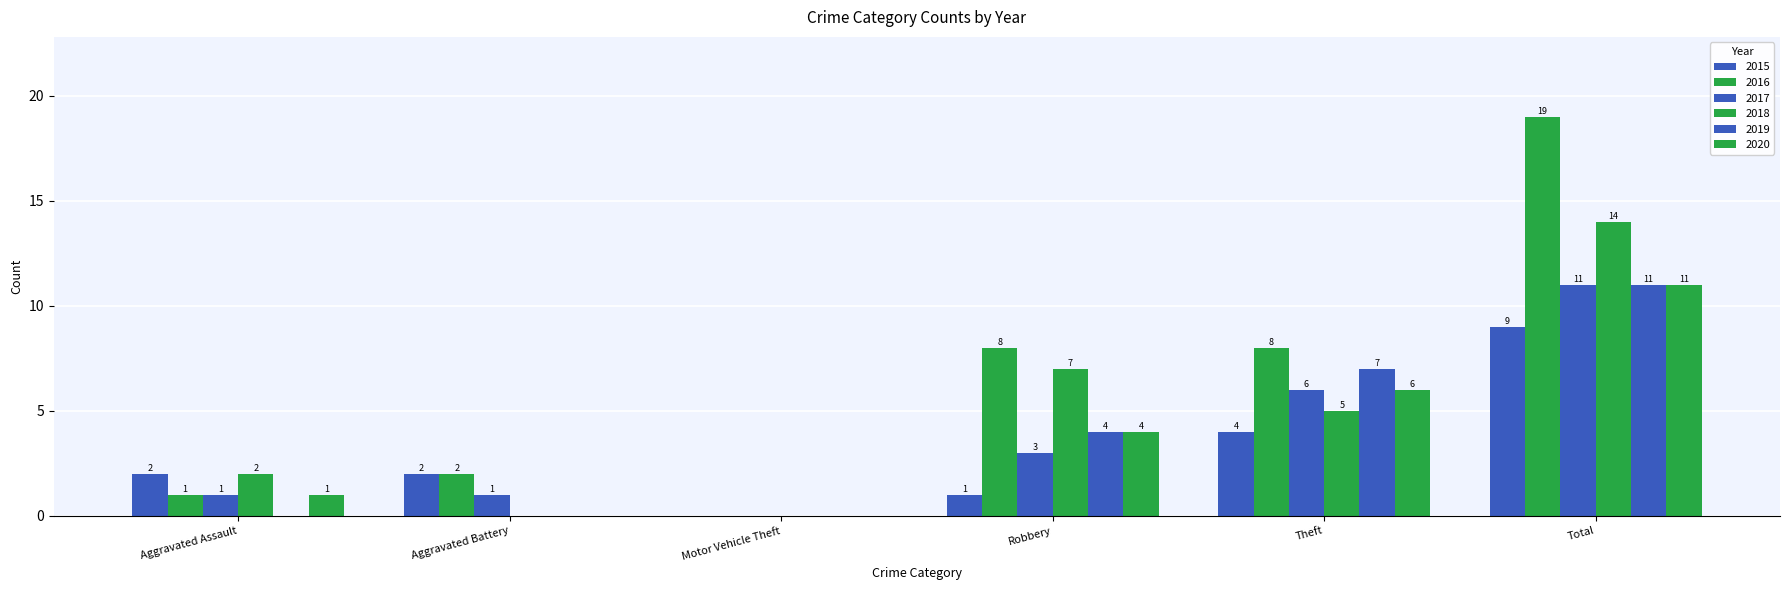

Which category has the lowest value across all series?

Motor Vehicle Theft